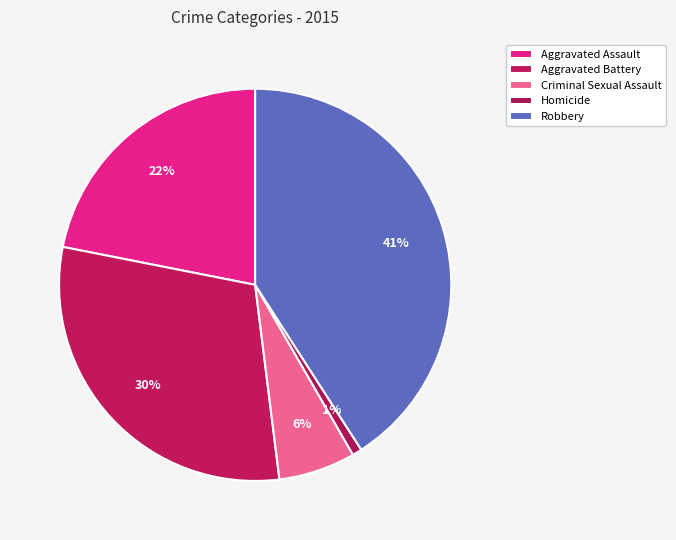

How many segments does this pie chart have?

5